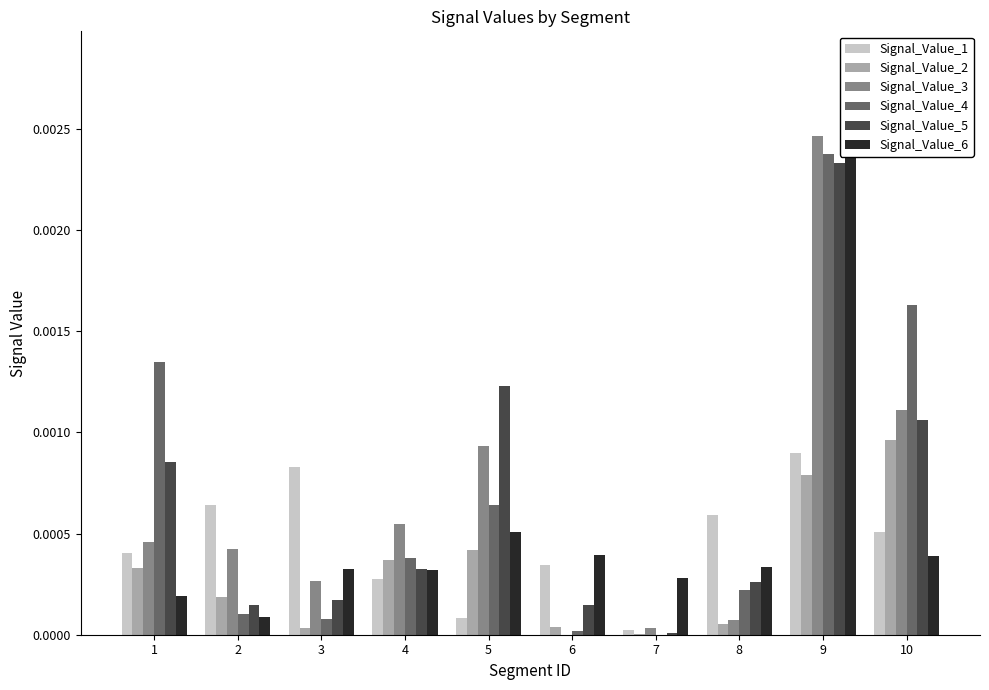

Is it true that Signal_Value_4 equals 0.0 at 3?

True